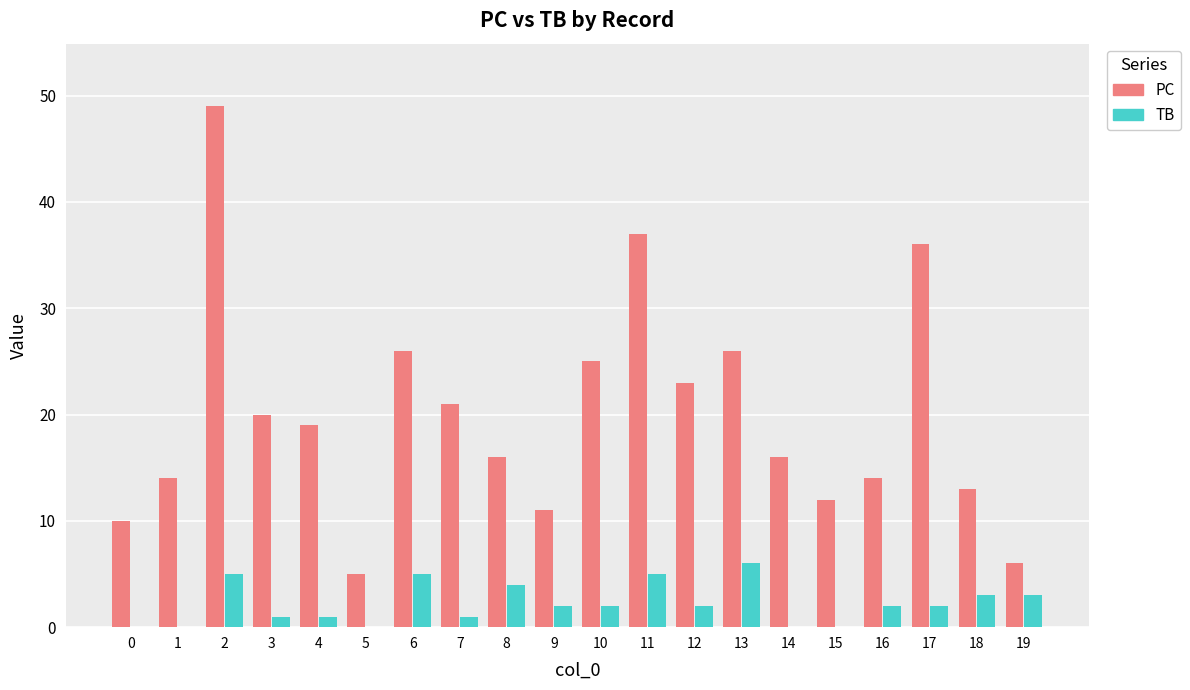

Which series has the widest spread of values?

PC